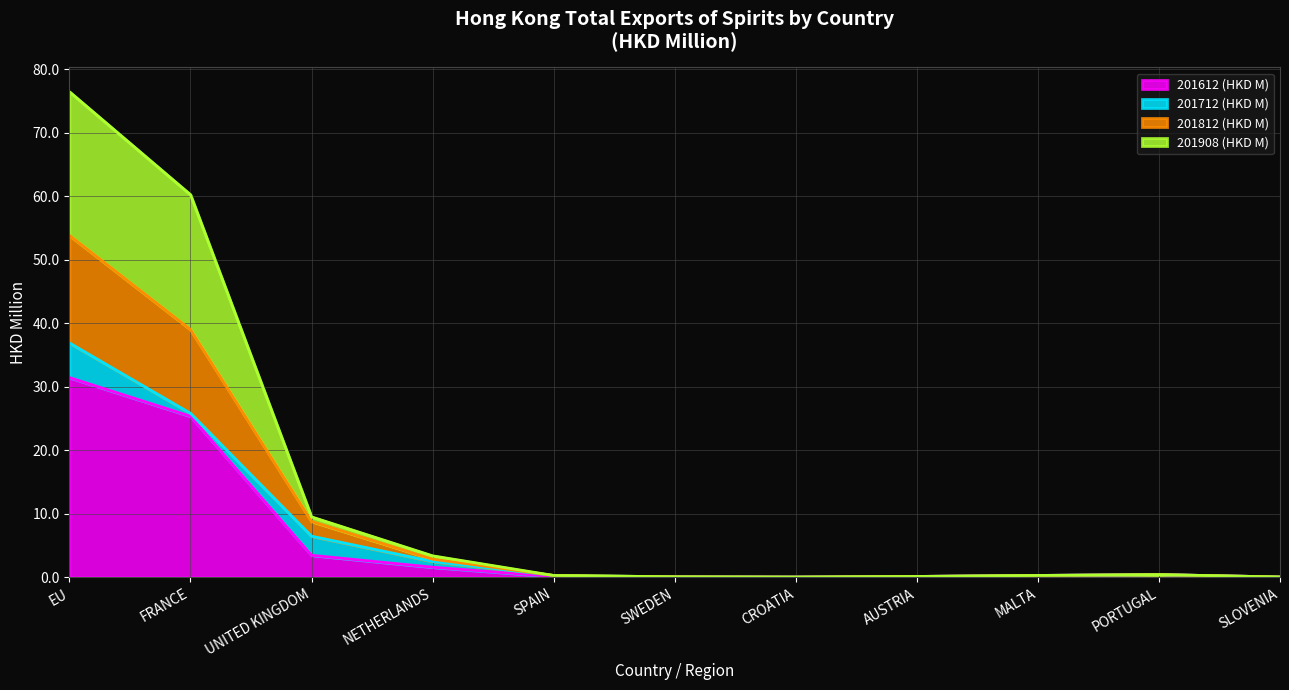

The 201612 (HKD M) series shows 3.5 at UNITED KINGDOM. True or false?

True